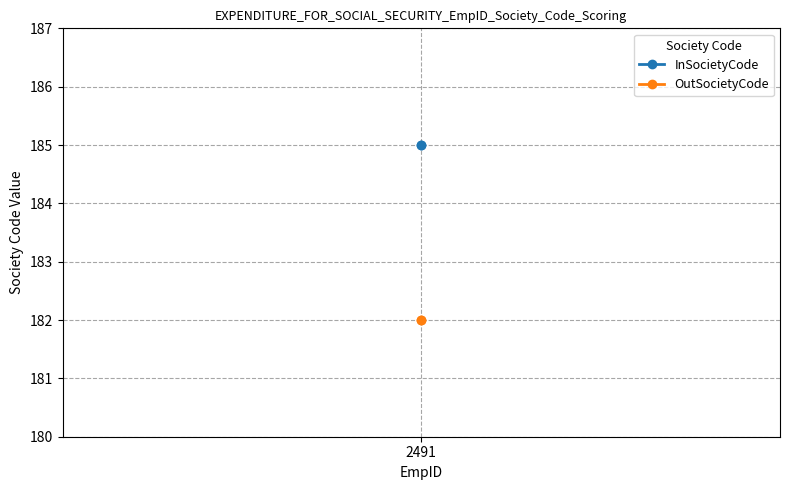

What is the minimum value shown in the chart?

182